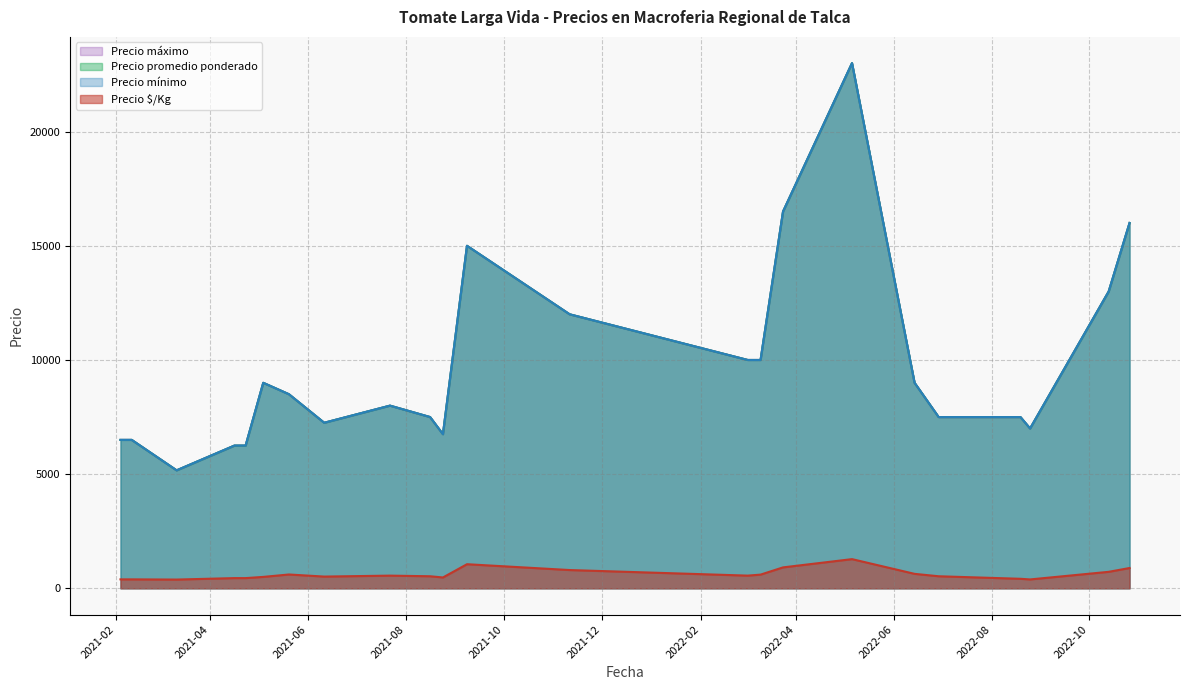

What is the average value of the Precio máximo series?

9300